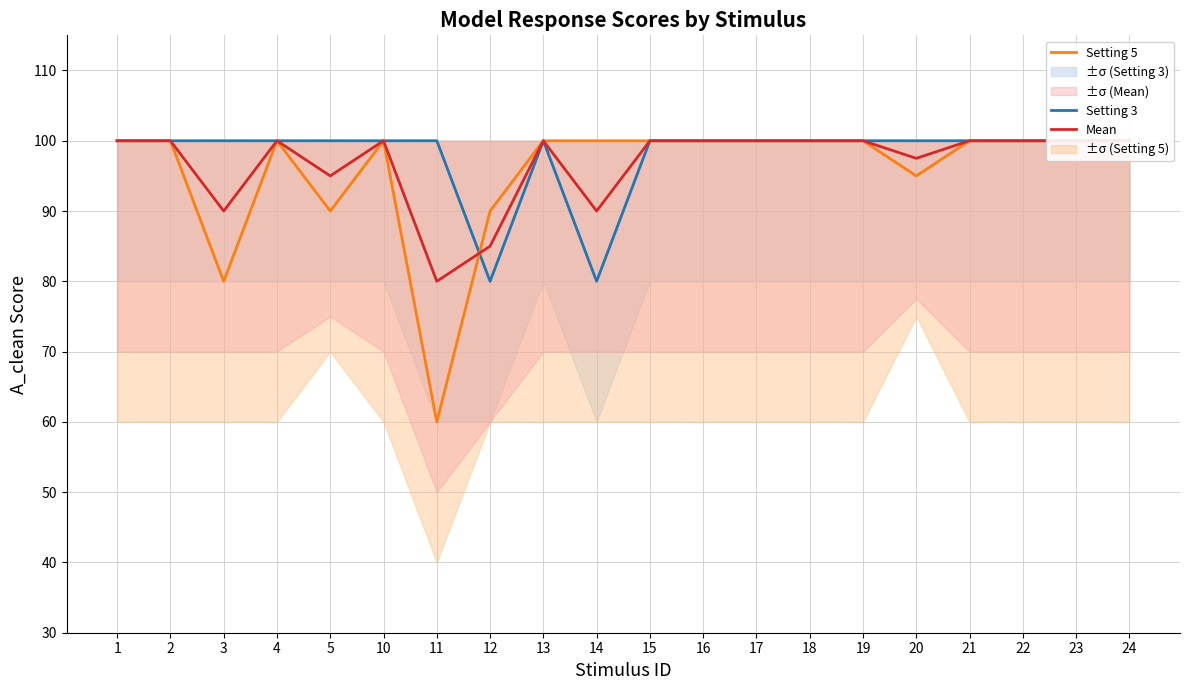

True or false: Mean has more than 2 points higher than both neighbors.

True